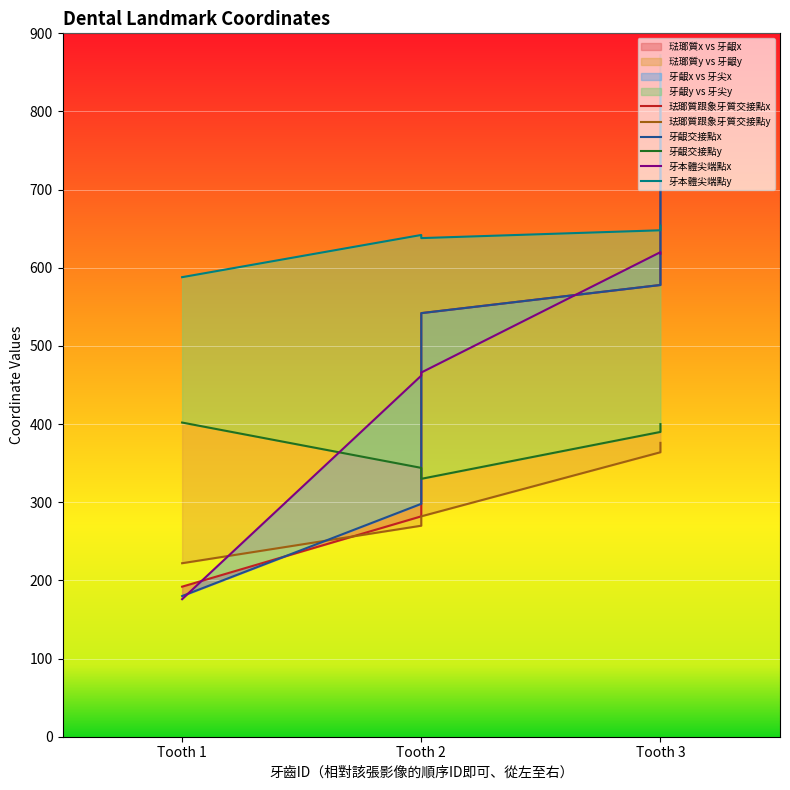

What is the smallest value displayed?

176